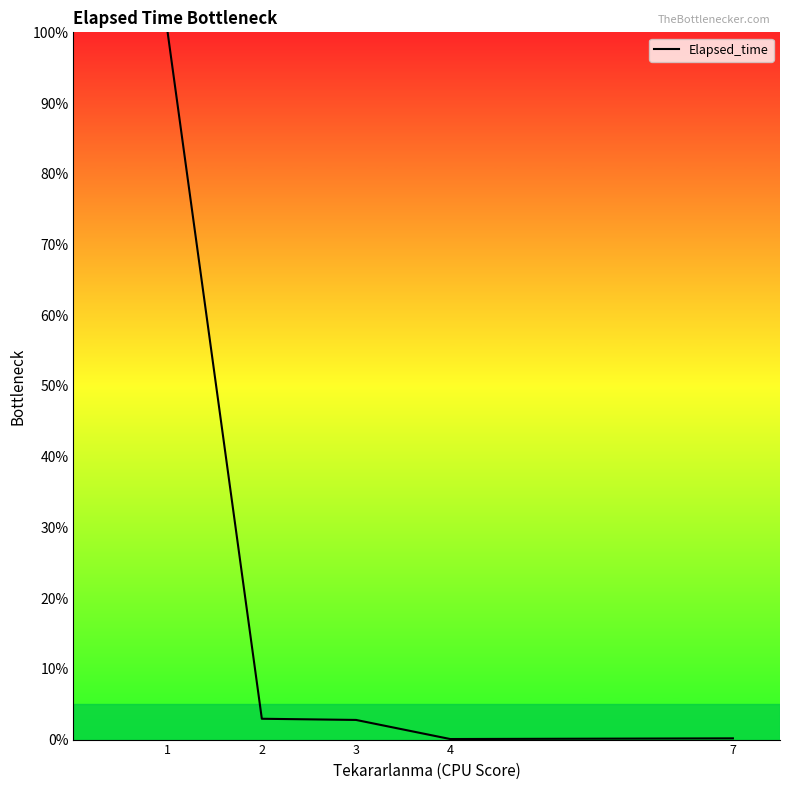

How many values are below 2?

2